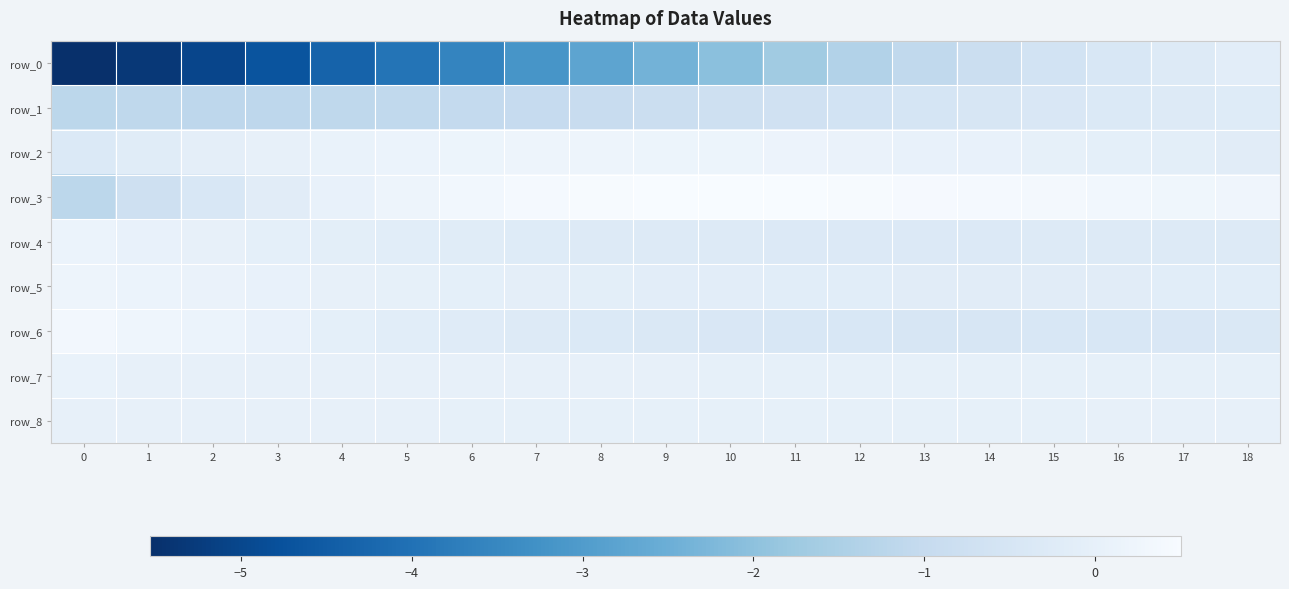

Which series has the largest total across all categories?

row_3